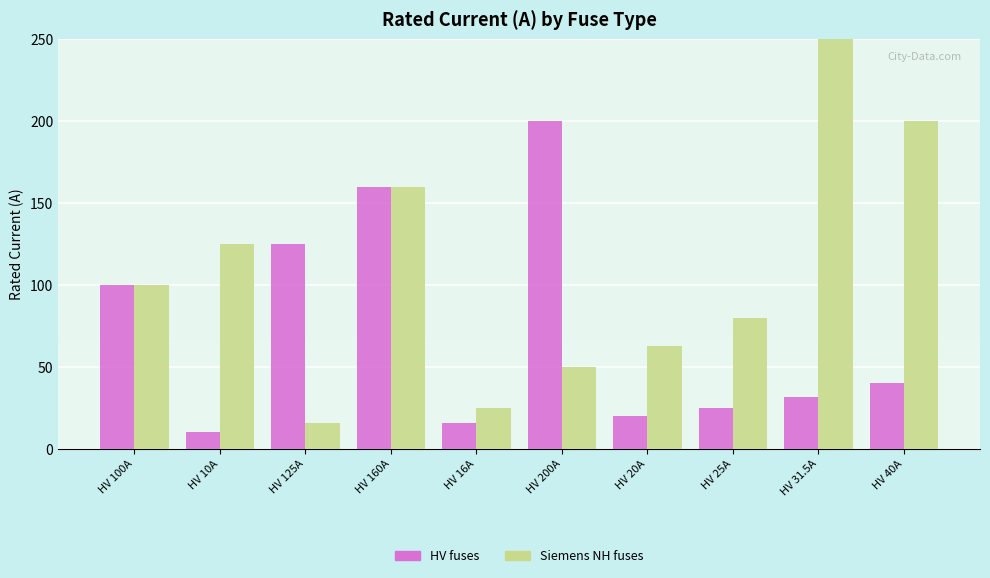

Are the bars grouped side by side (vs. stacked)?

Yes